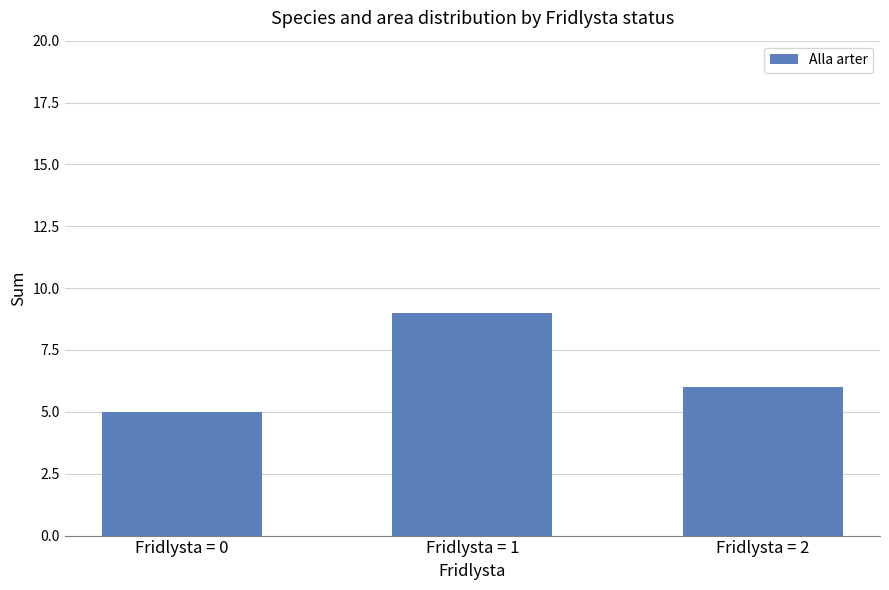

Read the value at Fridlysta = 1.

9